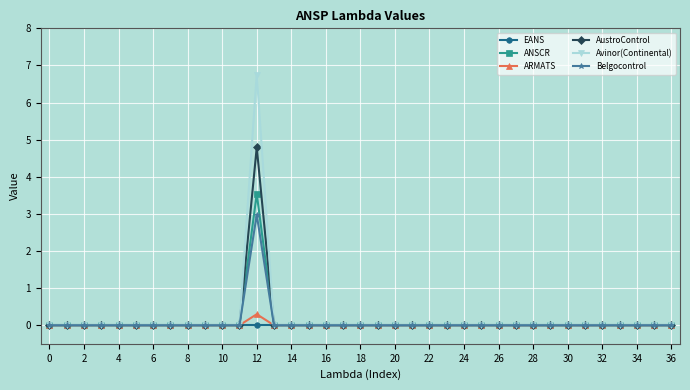

Which series has the widest spread of values?

Avinor(Continental)